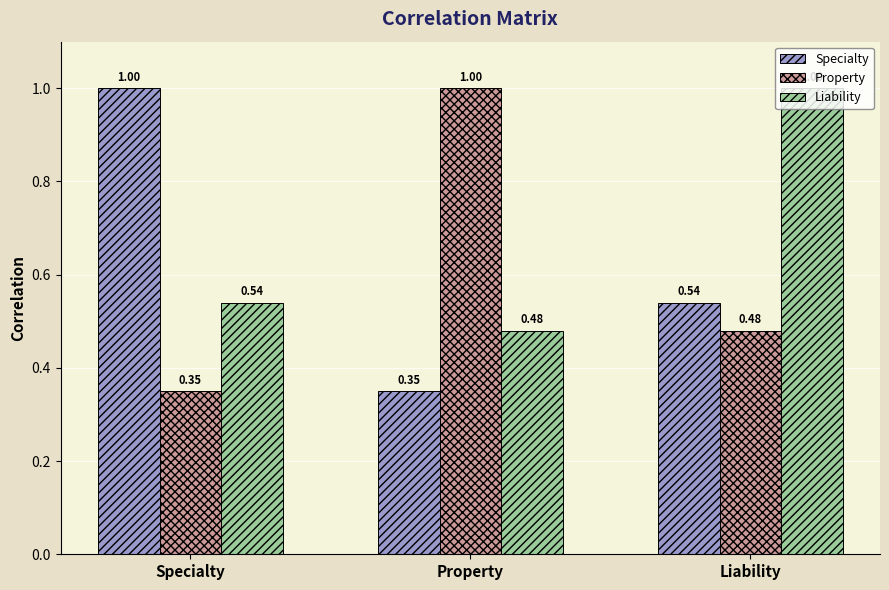

Is it true that Specialty equals 1.0 at Specialty?

True